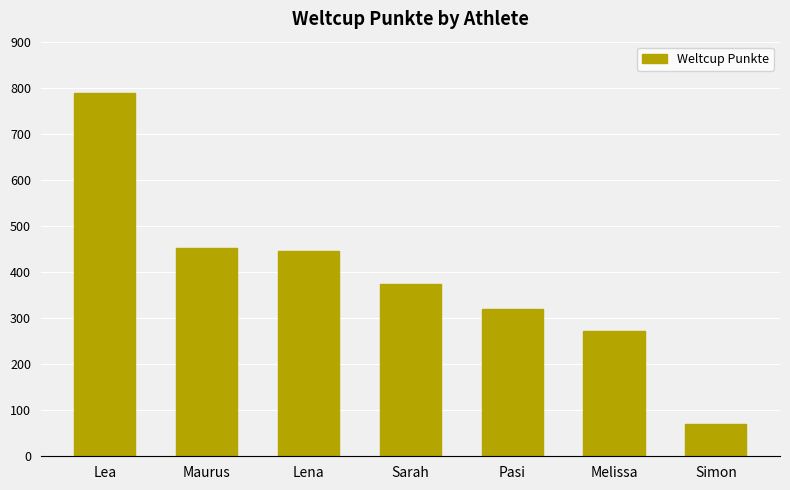

What is the label of the 1st bar from the right?

Simon